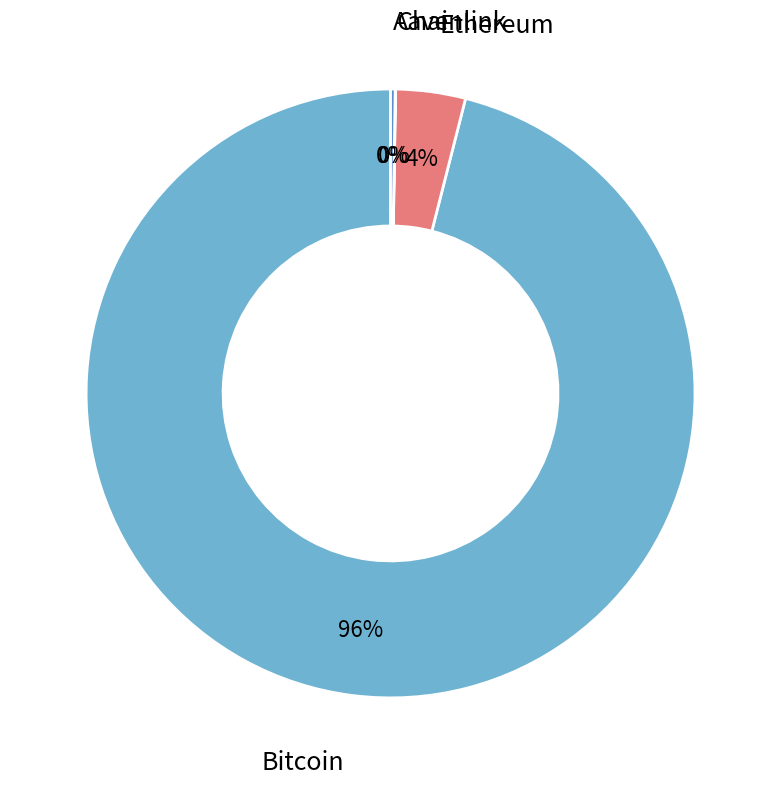

To the nearest percent, what is the average slice percentage?

25%